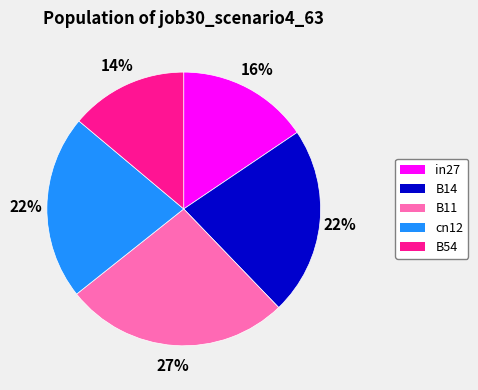

To the nearest percent, what portion does B11 represent?

27%